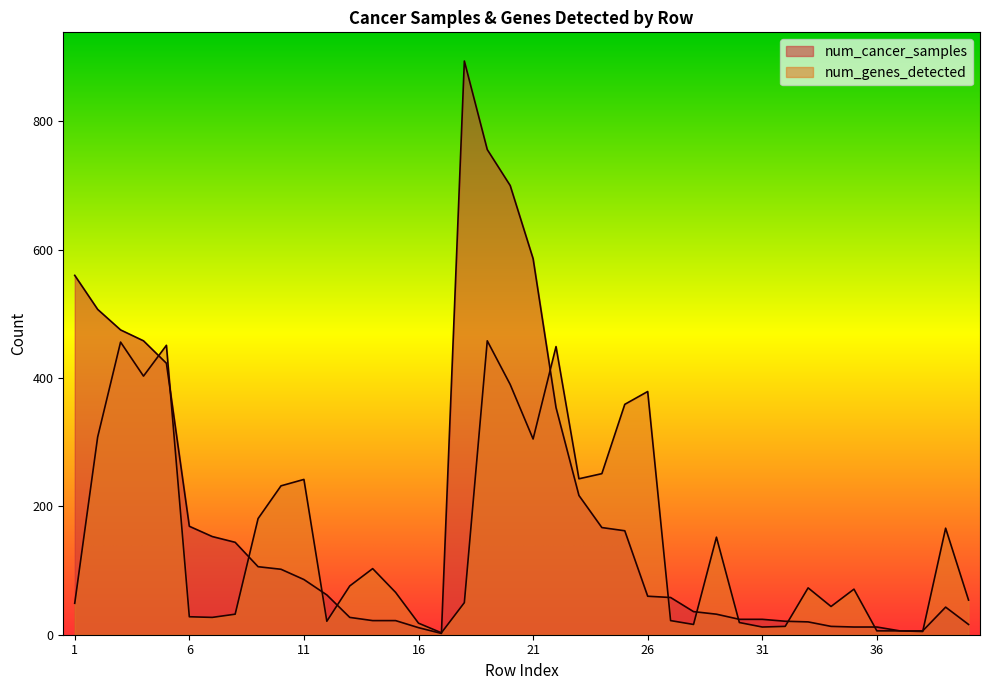

Reading right to left, what are all the values shown in this chart?

num_genes_detected: 54	166	5	6	6	71	44	73	13	12	19	152	16	22	379	359	251	243	449	305	390	458	50	3	18	66	103	76	21	242	232	181	32	27	28	451	403	456	308	49
num_cancer_samples: 16	43	6	6	12	12	13	20	21	24	24	32	36	58	60	162	167	217	354	586	700	756	894	2	11	22	22	27	62	86	102	106	144	153	169	423	458	475	507	560